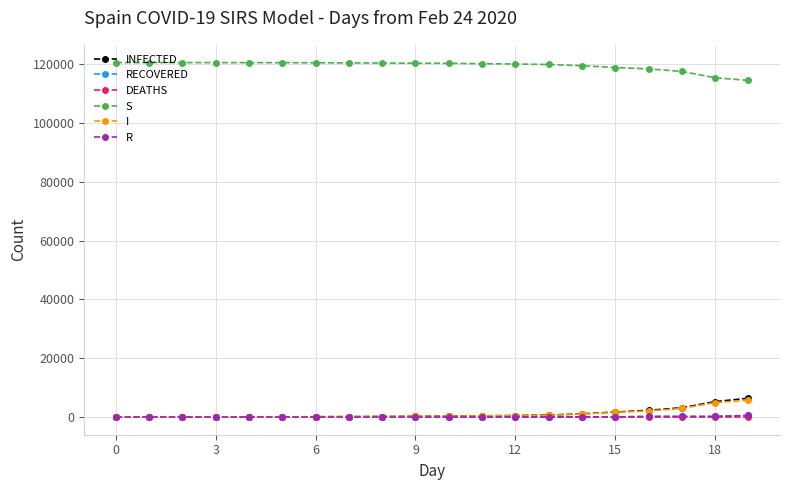

True or false: S and DEATHS intersect in this chart.

False